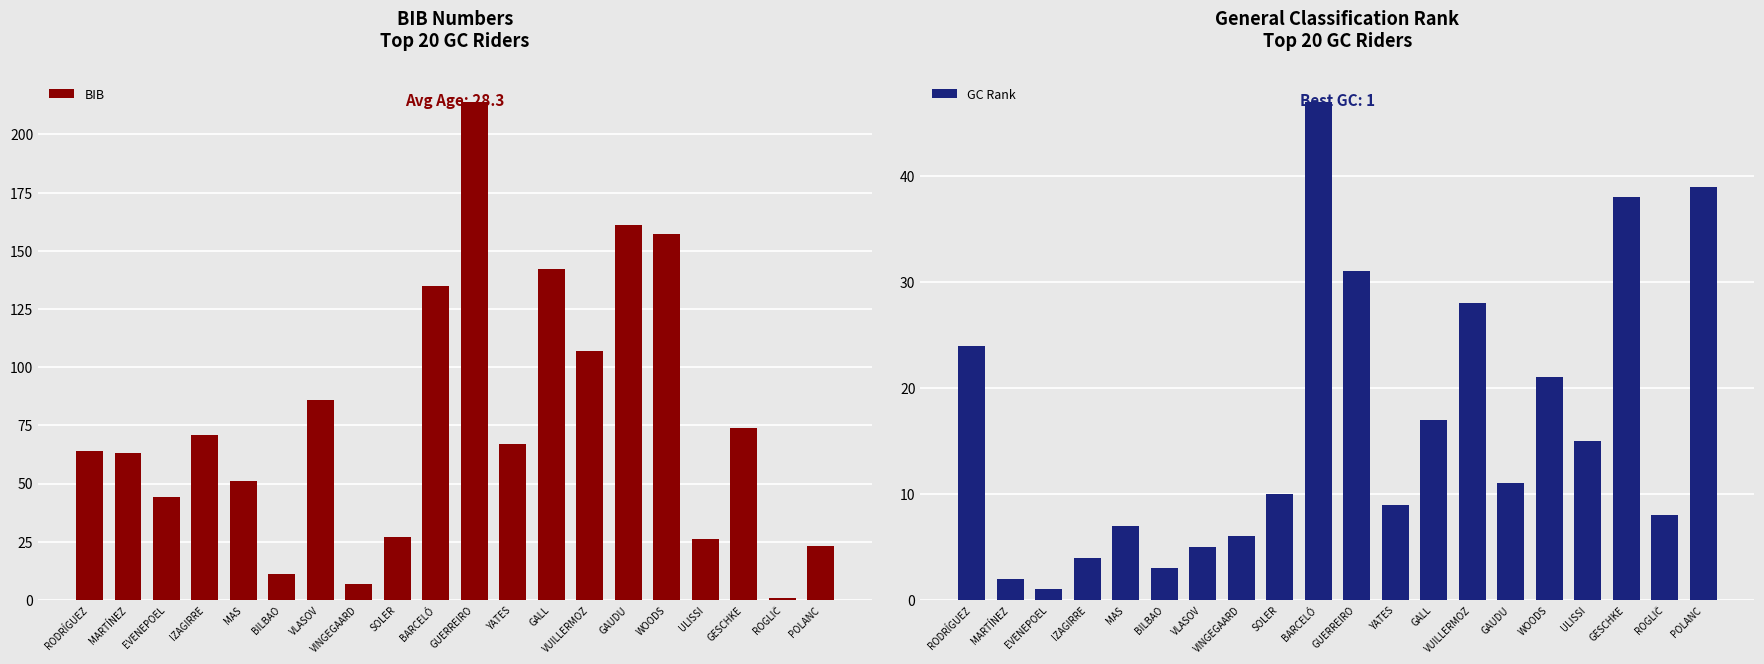

What is the sum of the GC Rank values at GAUDU and BARCELÓ?

58